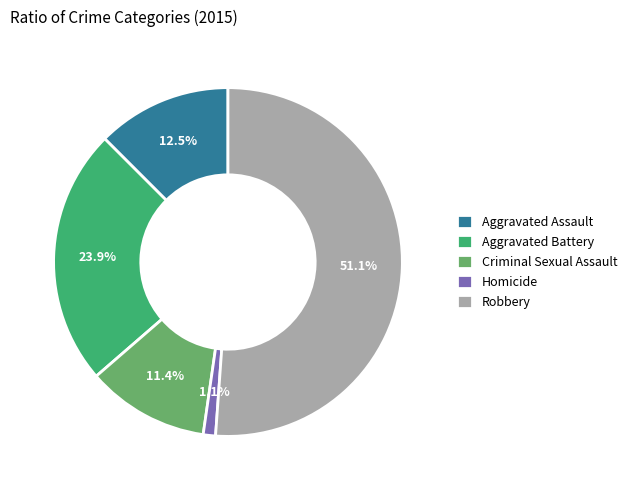

Which category accounts for the majority?

Robbery